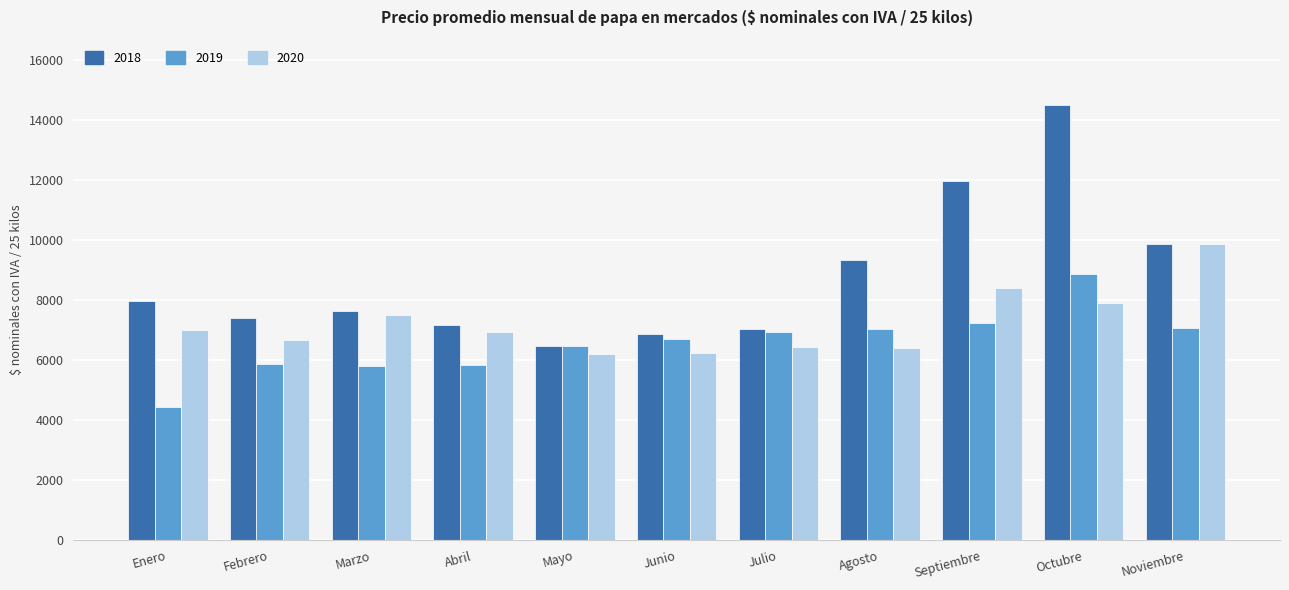

Is it true that 2018 equals 14486.1 at Octubre?

True